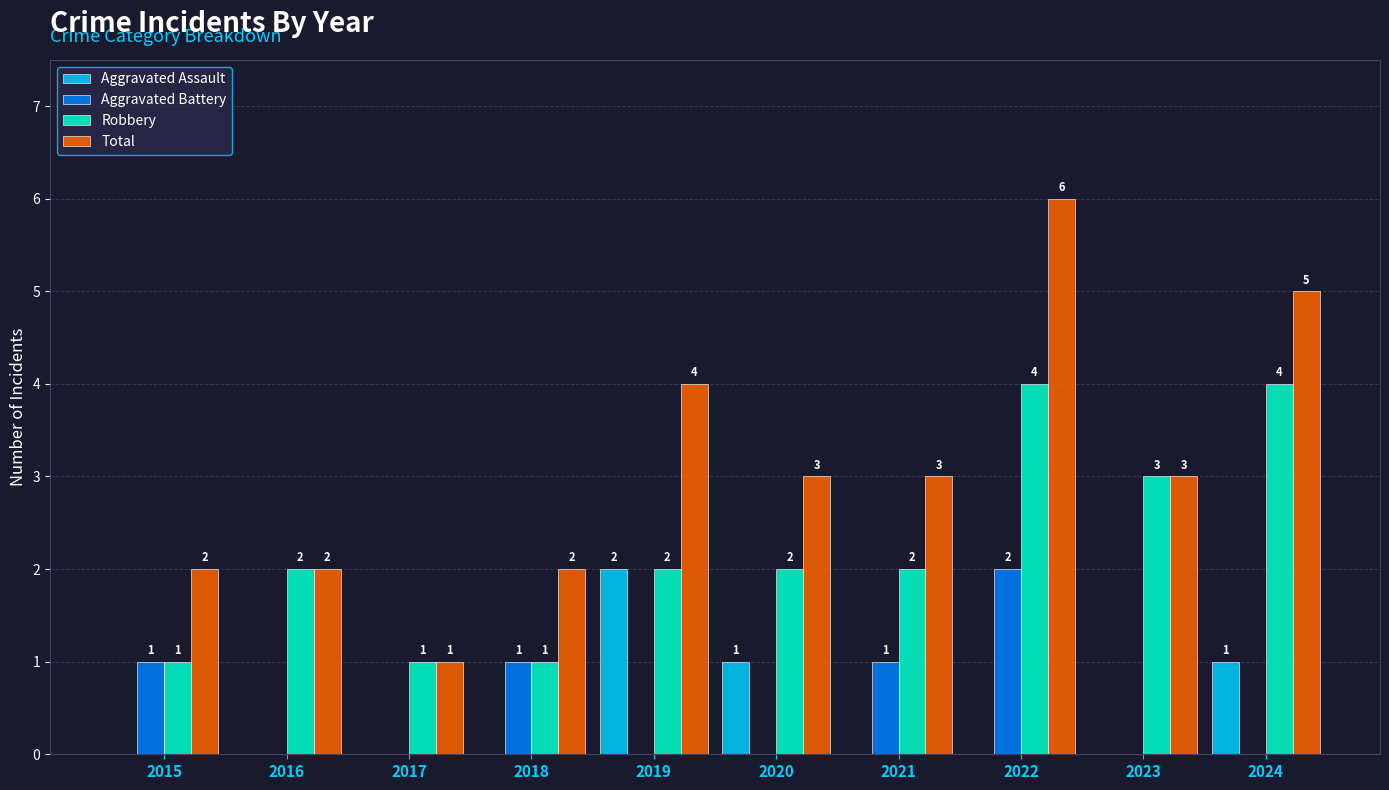

What are all the series names shown in the legend?

Aggravated Assault, Aggravated Battery, Robbery, Total